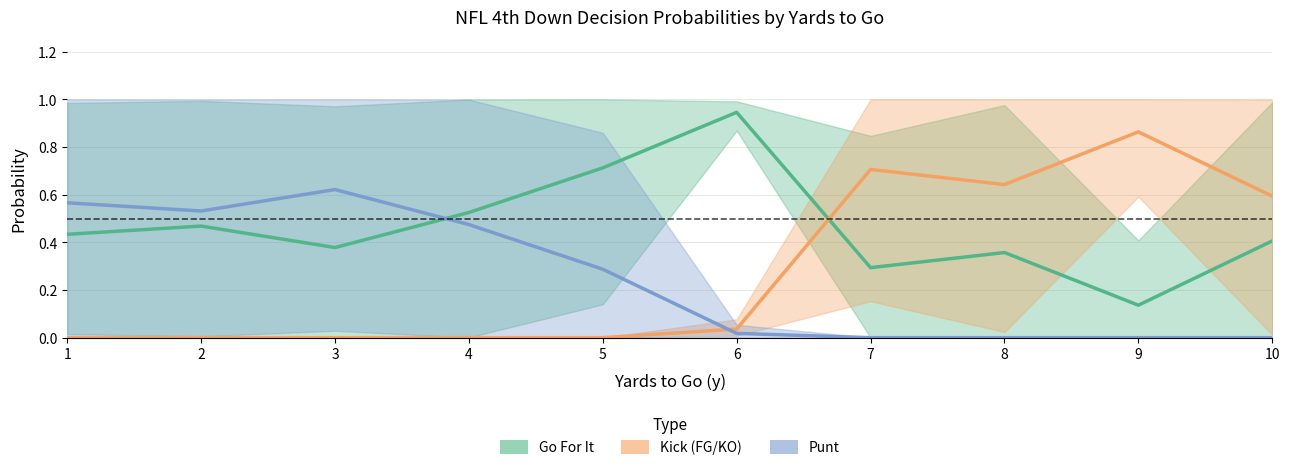

At how many categories does at least one series exceed 0?

10